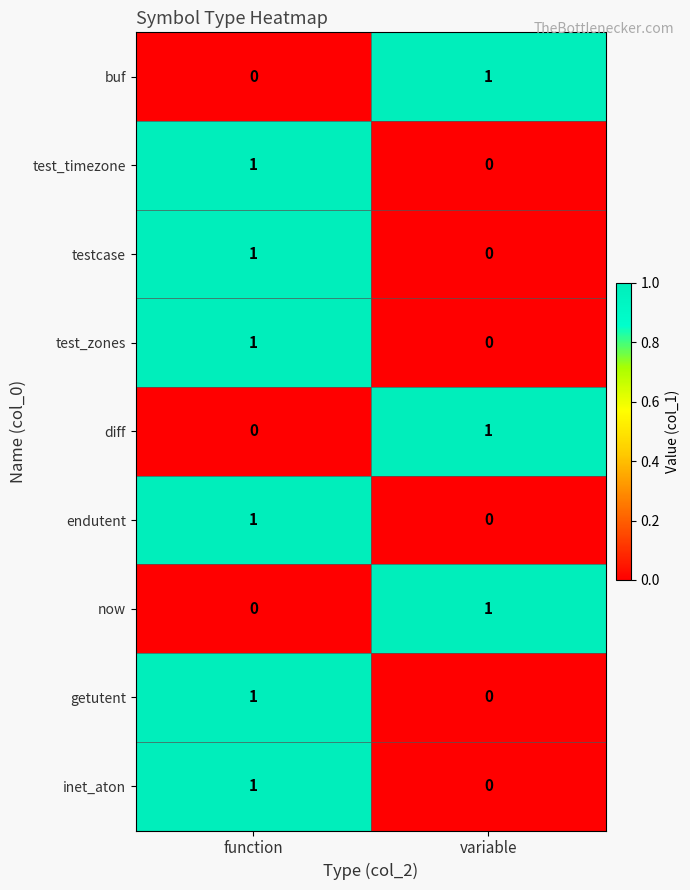

Reading left to right, transcribe all the data shown in this chart.

buf: 0	1
test_timezone: 1	0
testcase: 1	0
test_zones: 1	0
diff: 0	1
endutent: 1	0
now: 0	1
getutent: 1	0
inet_aton: 1	0